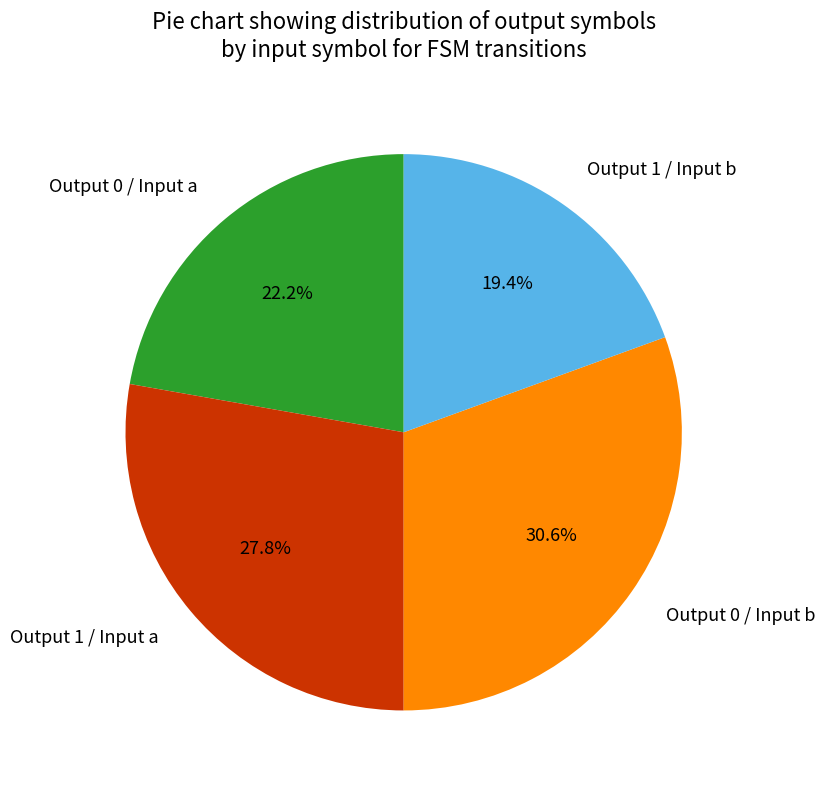

Is there a majority slice in this chart?

No